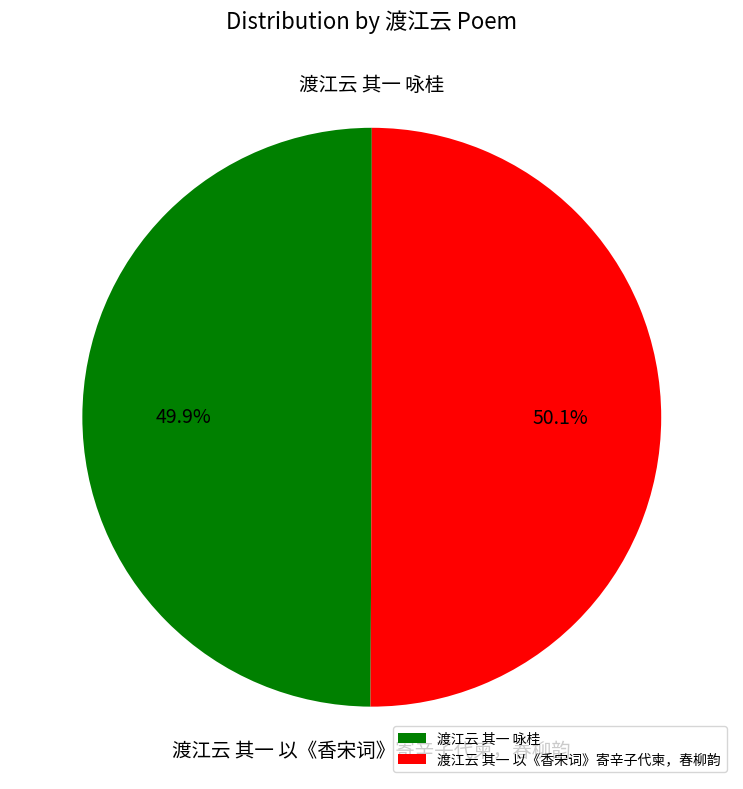

Is it true that 渡江云 其一 咏桂 is 38% of the pie?

False